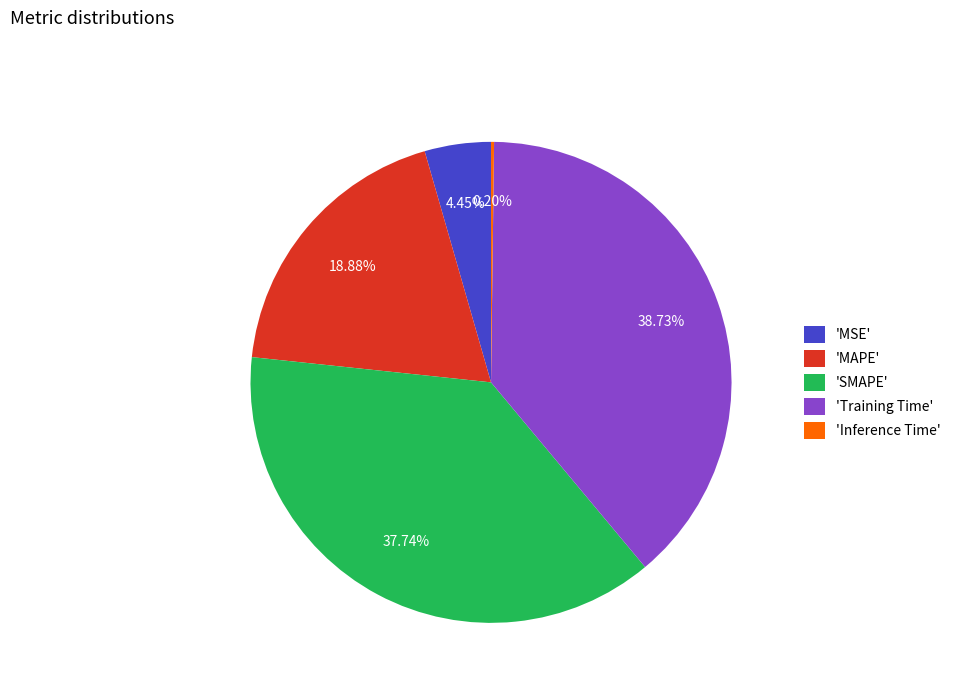

Which has a higher value, 'Training Time' or 'MSE'?

'Training Time'